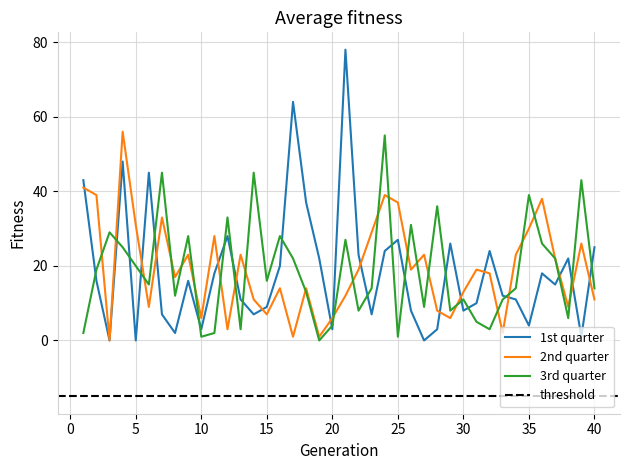

Reading left to right, list all the values displayed in this chart.

1st quarter: 1=43	2=16	3=0	4=48	5=0	6=45	7=7	8=2	9=16	10=3	11=18	12=28	13=11	14=7	15=9	16=20	17=64	18=37	19=22	20=3	21=78	22=23	23=7	24=24	25=27	26=8	27=0	28=3	29=26	30=8	31=10	32=24	33=12	34=11	35=4	36=18	37=15	38=22	39=1	40=25
2nd quarter: 1=41	2=39	3=0	4=56	5=31	6=9	7=33	8=17	9=23	10=6	11=28	12=3	13=23	14=11	15=7	16=14	17=1	18=14	19=1	20=6	21=12	22=19	23=29	24=39	25=37	26=19	27=23	28=8	29=6	30=13	31=19	32=18	33=2	34=23	35=30	36=38	37=22	38=9	39=26	40=11
3rd quarter: 1=2	2=19	3=29	4=25	5=20	6=15	7=45	8=12	9=28	10=1	11=2	12=33	13=3	14=45	15=16	16=28	17=22	18=13	19=0	20=4	21=27	22=8	23=14	24=55	25=1	26=31	27=9	28=36	29=8	30=11	31=5	32=3	33=11	34=14	35=39	36=26	37=22	38=6	39=43	40=14